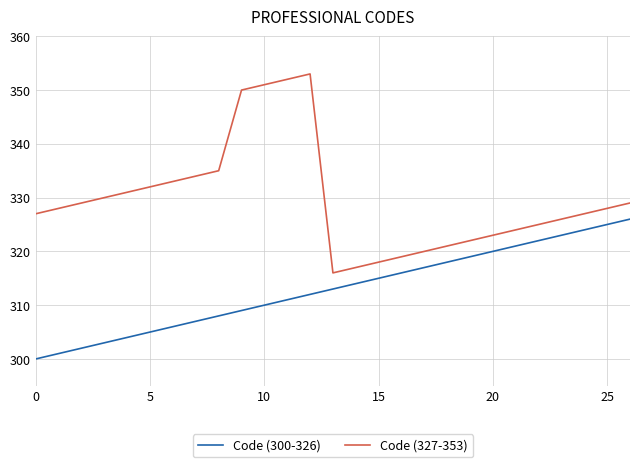

Which series has the largest range (max minus min)?

Code (327-353)